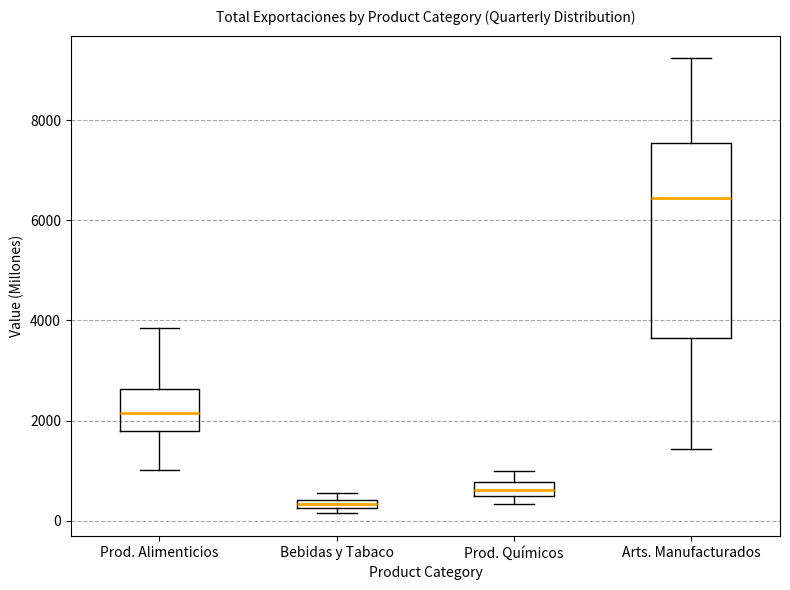

Comparing the boxes themselves (not the whiskers), which one is the tallest?

Arts. Manufacturados